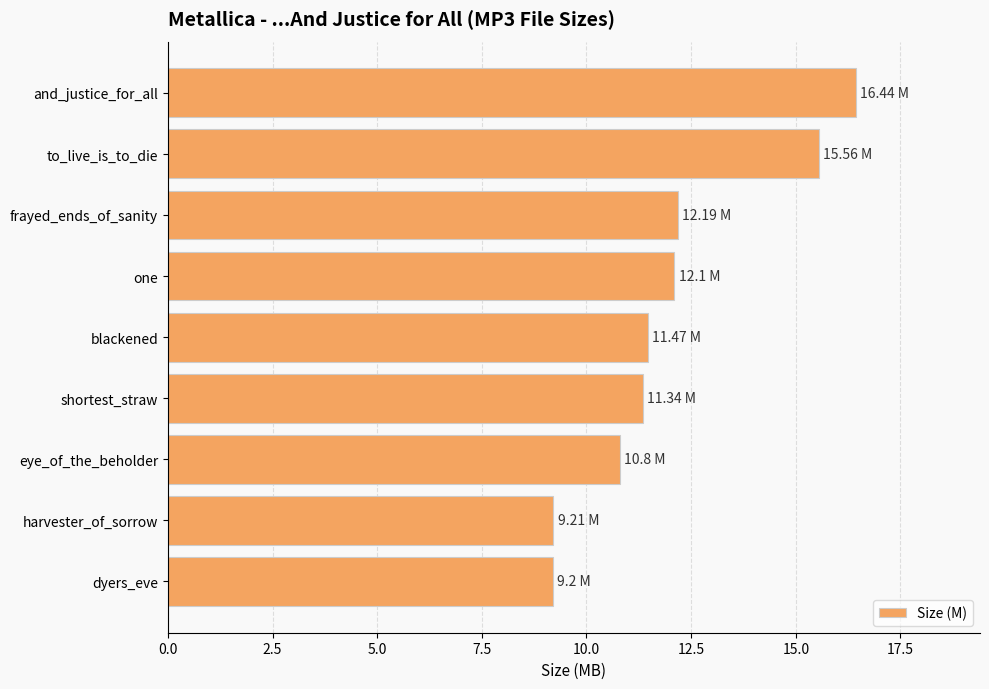

What is the change in value from frayed_ends_of_sanity to eye_of_the_beholder?

-1.4